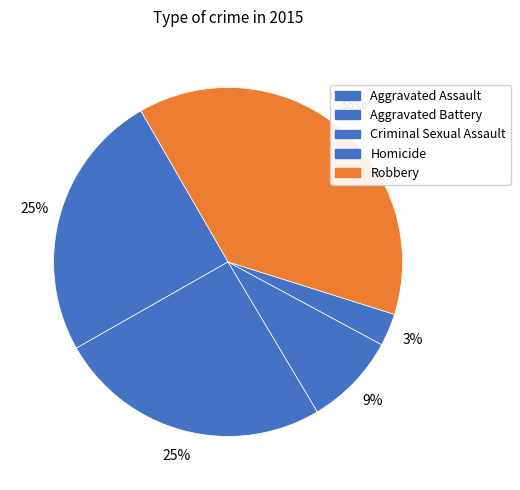

Is there a majority slice in this chart?

No